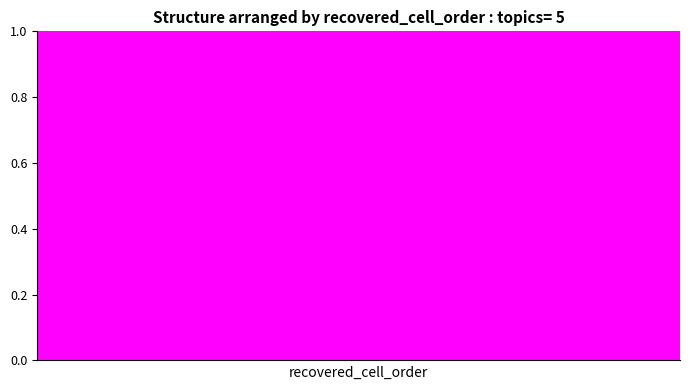

True or false: Close has a value of 0.0 at 14.

False